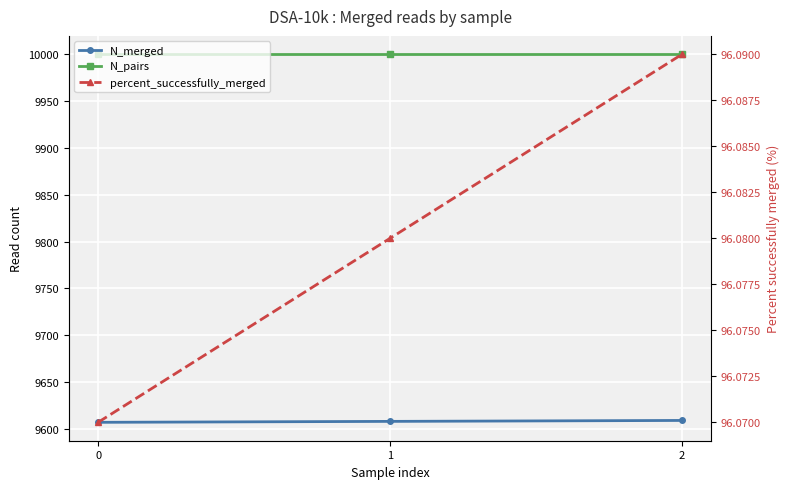

What is the value of the N_merged point at the 3rd from the left?

9609.0